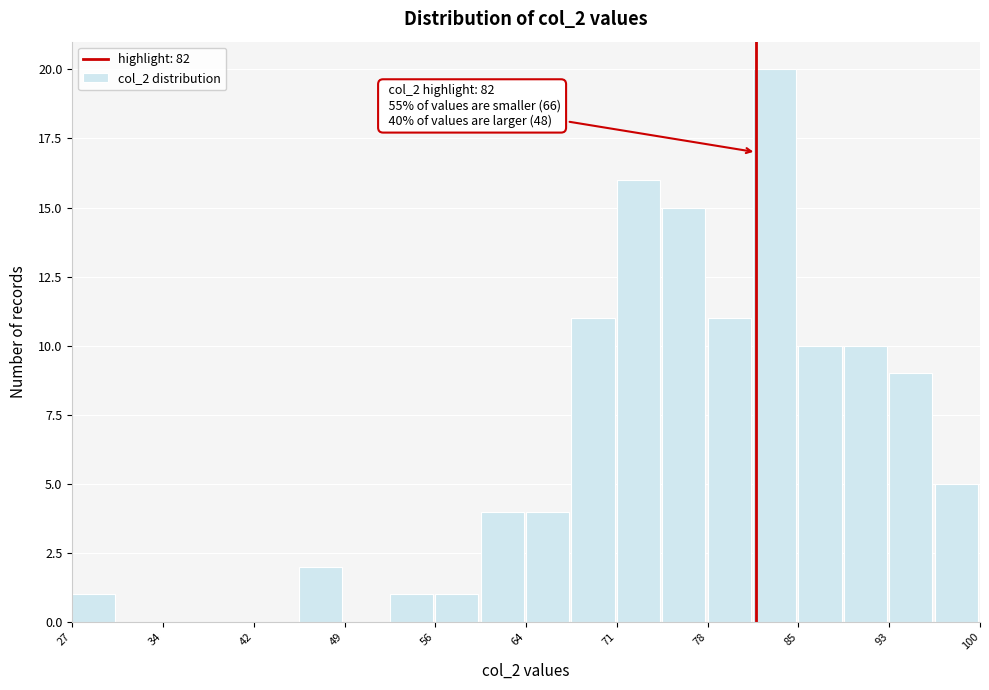

Around what value on the x-axis is the tallest bar? Give the approximate position of its centre, as read against the axis.

83